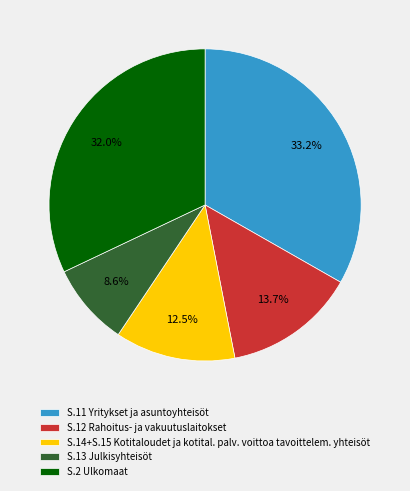

Is S.2 Ulkomaat the majority of the pie?

No